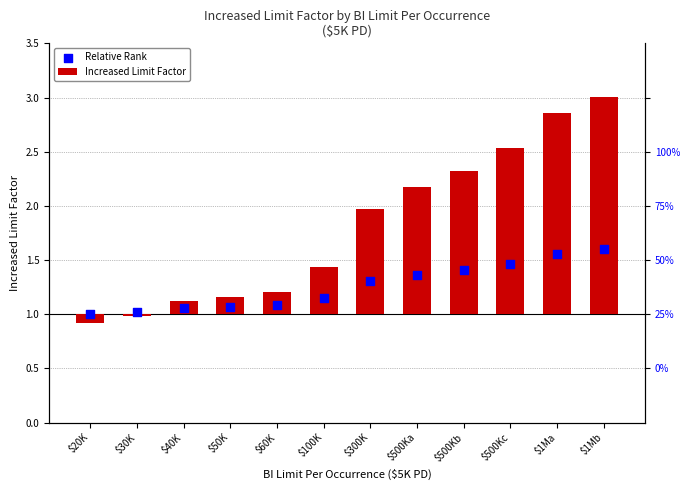

Which series contains the highest Y value?

Increased Limit Factor